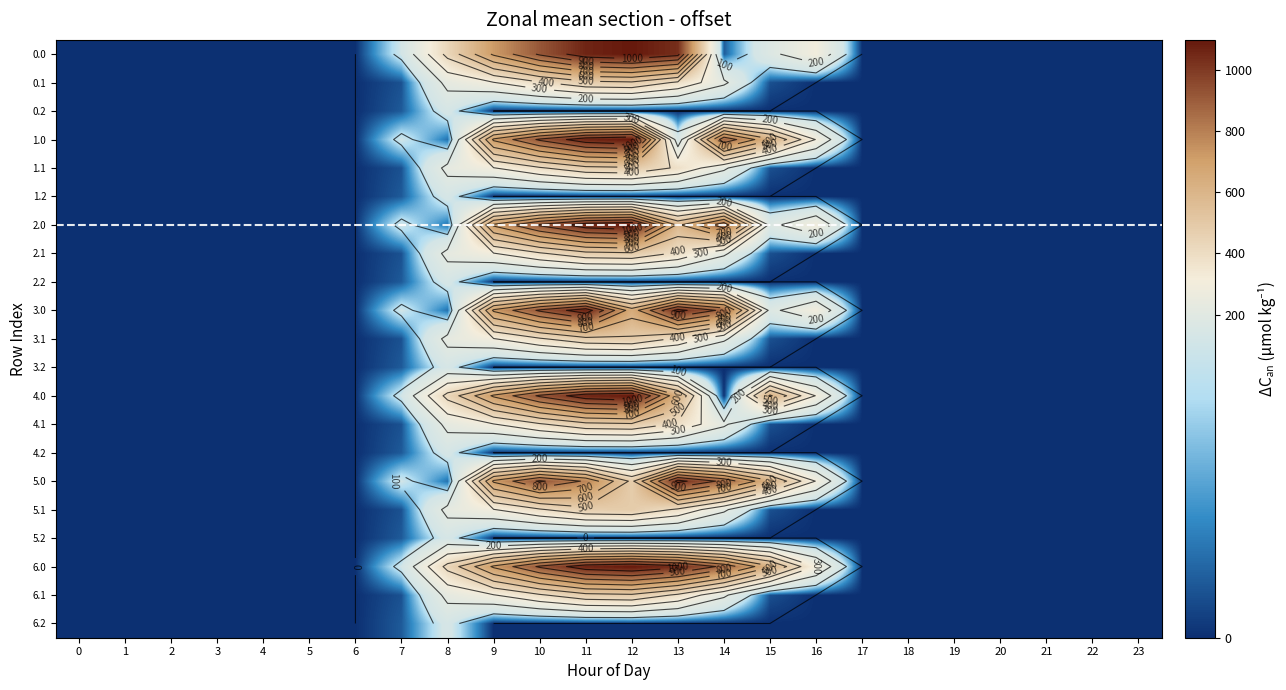

How many series are shown in this chart?

21